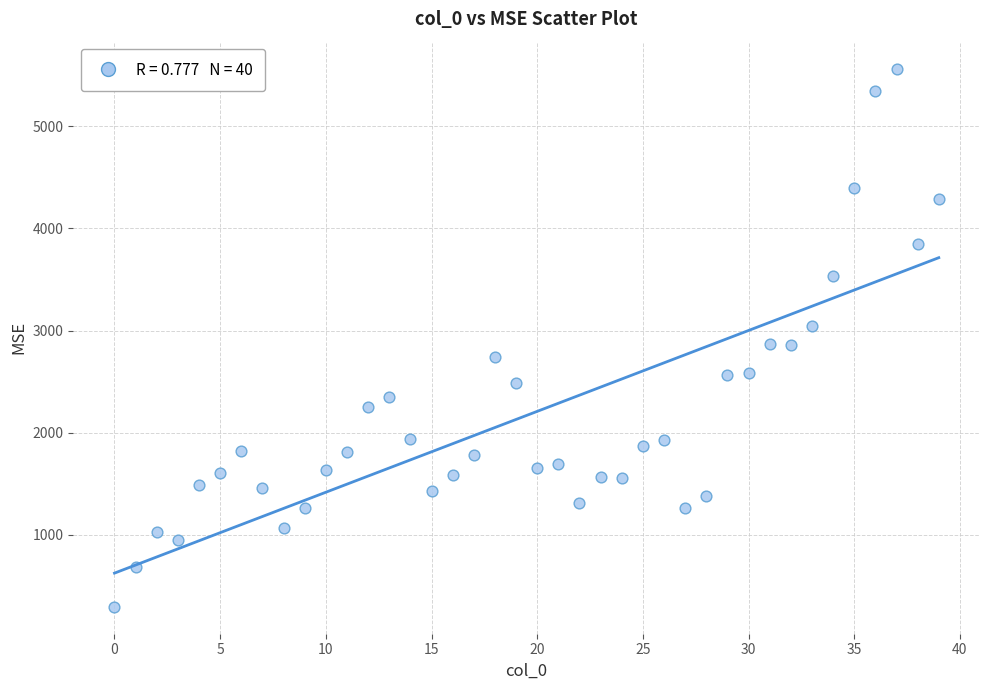

What is the range of Y values (max minus min)?

5267.8